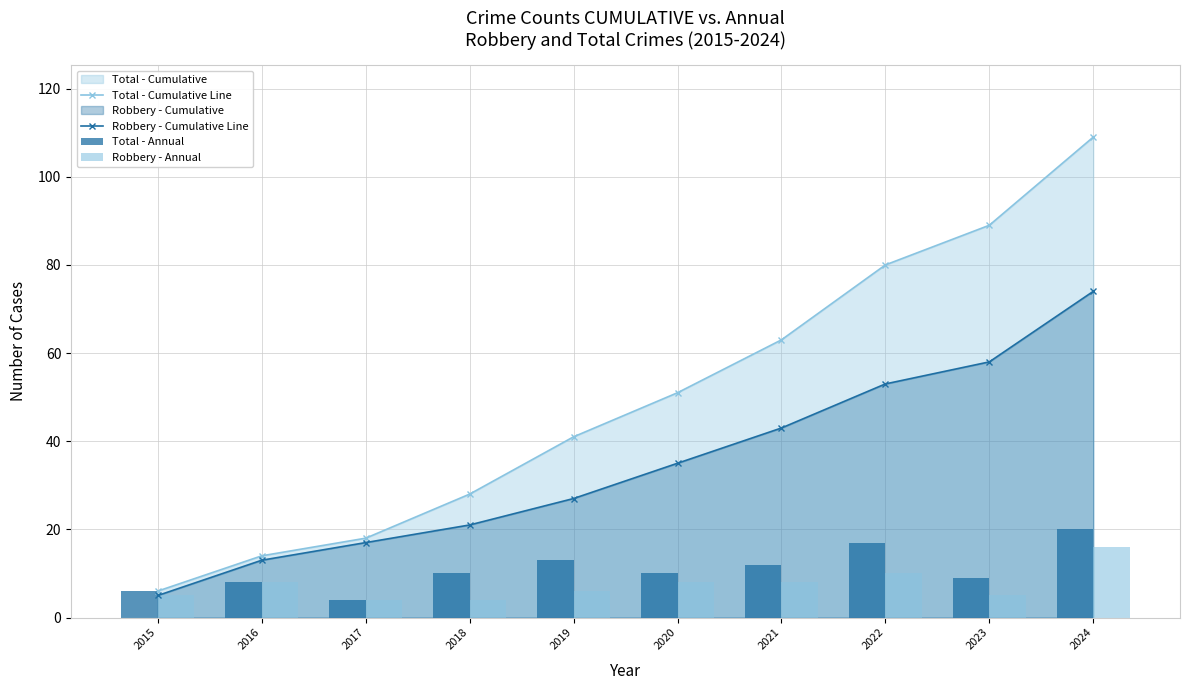

Is it true that Robbery - Cumulative Line equals 3 at 2016?

False